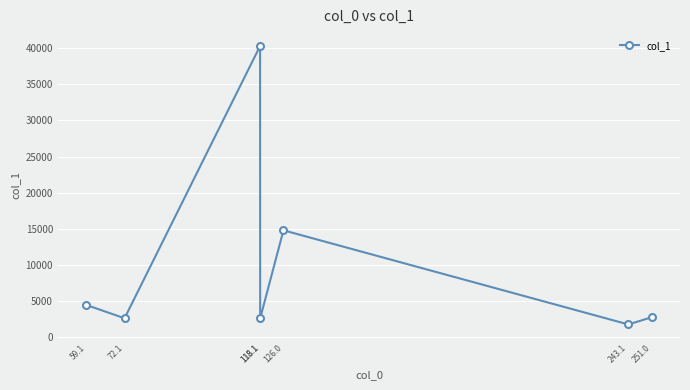

Does the chart have visible grid lines?

Yes